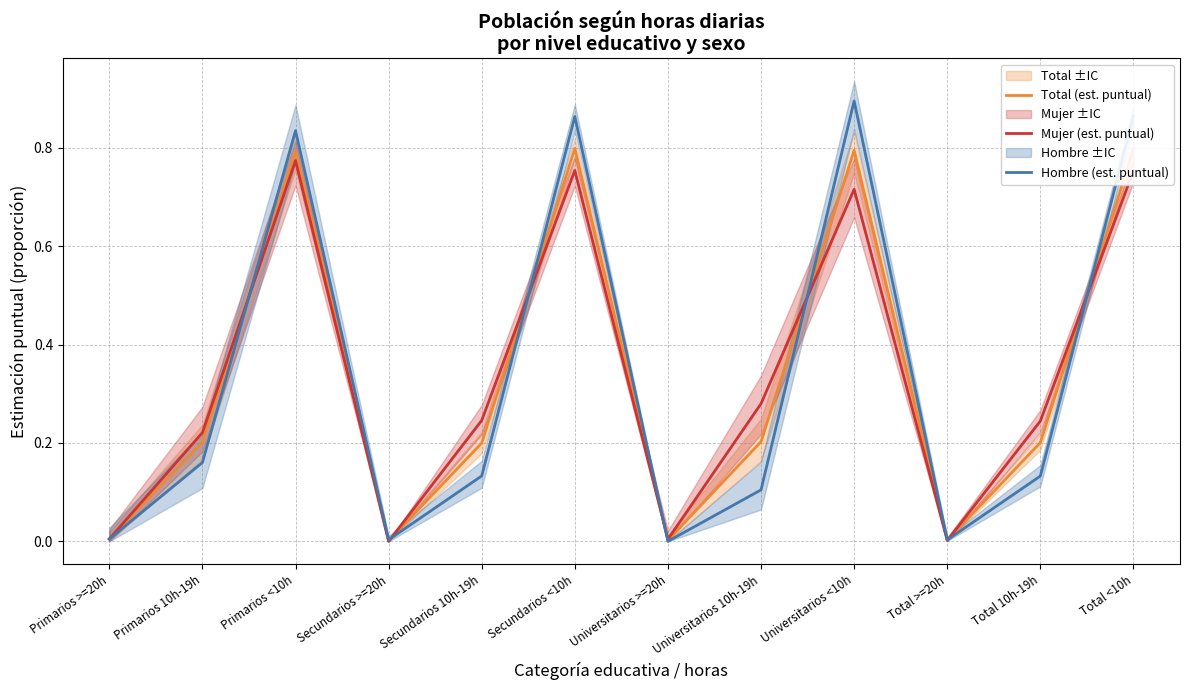

What is the label of the 8th point from the left?

Universitarios 10h-19h